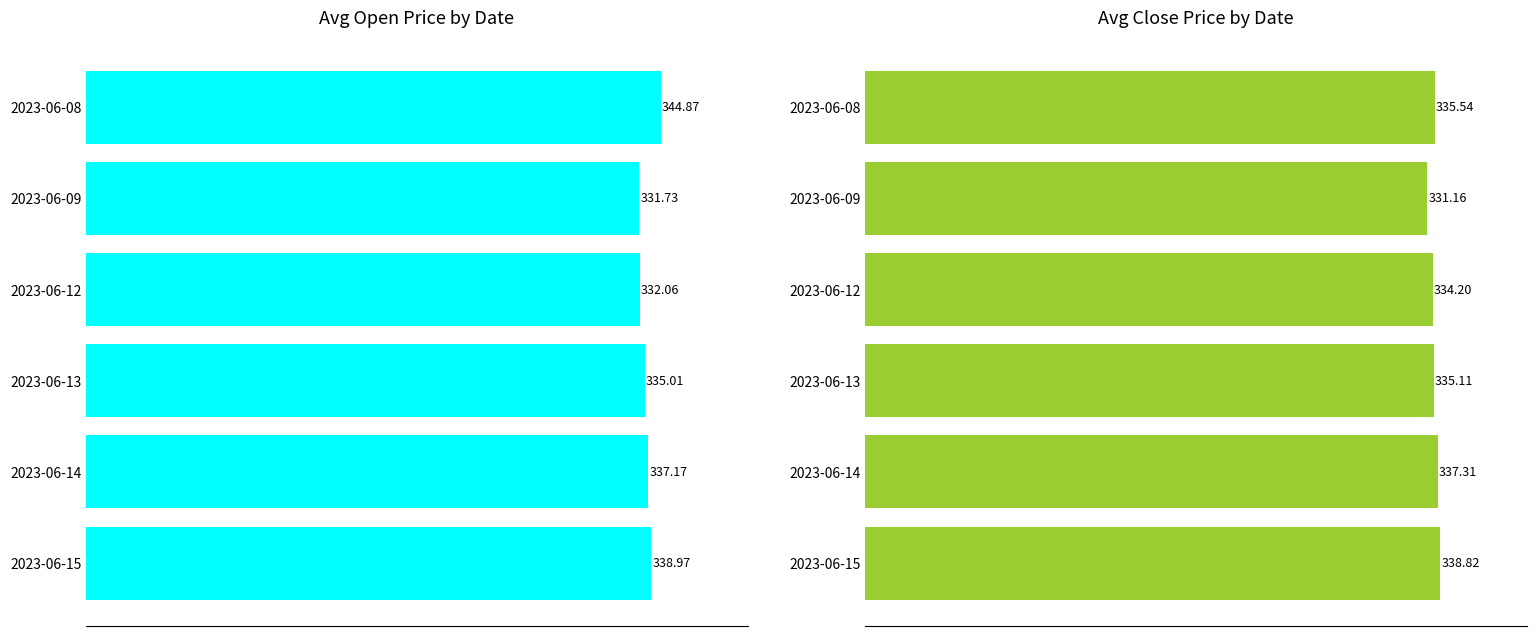

What is the value of the Avg Close bar at the 4th from the left?

335.1